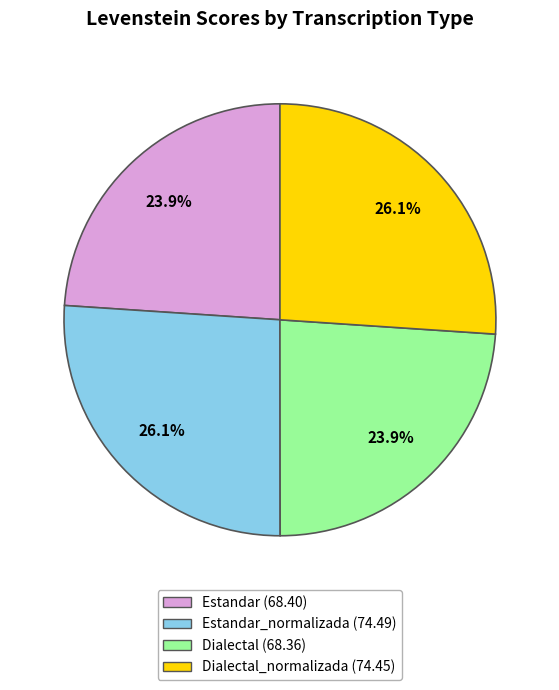

To the nearest percent, what is the average slice percentage?

25%